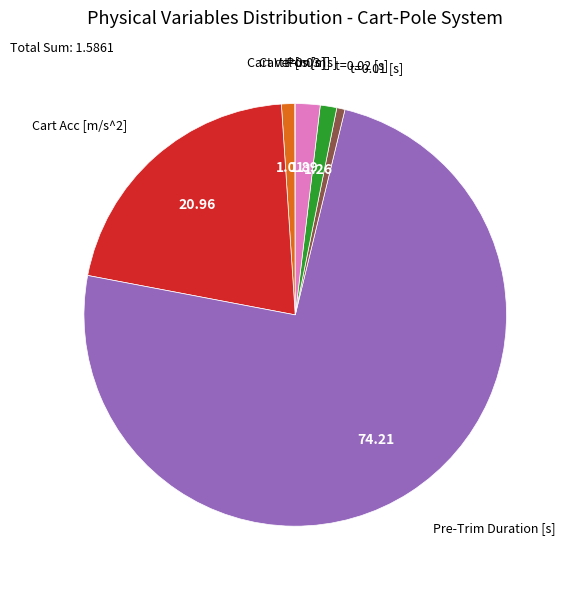

Does any single category account for the majority?

Yes